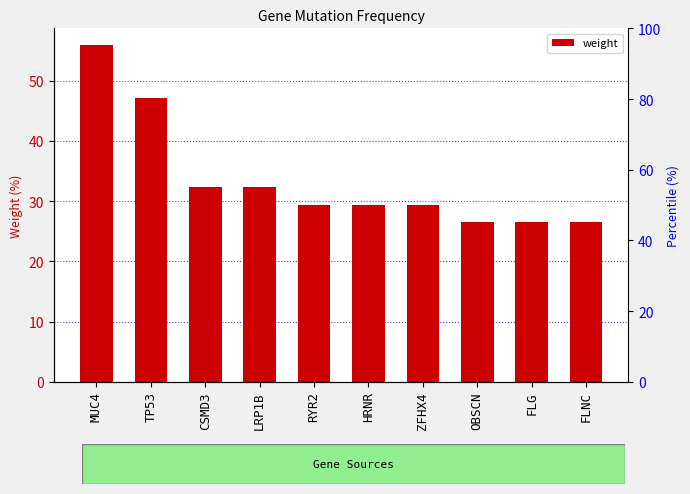

What is the label of the 2nd bar from the right?

FLG